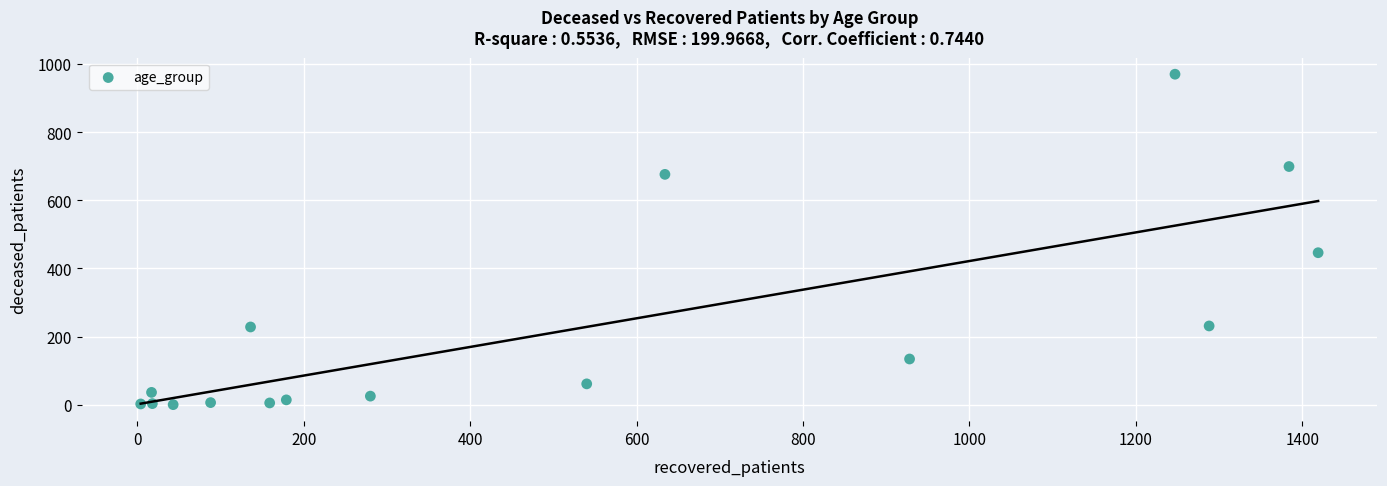

What Y value in the scatter plot is closest to 485?

446